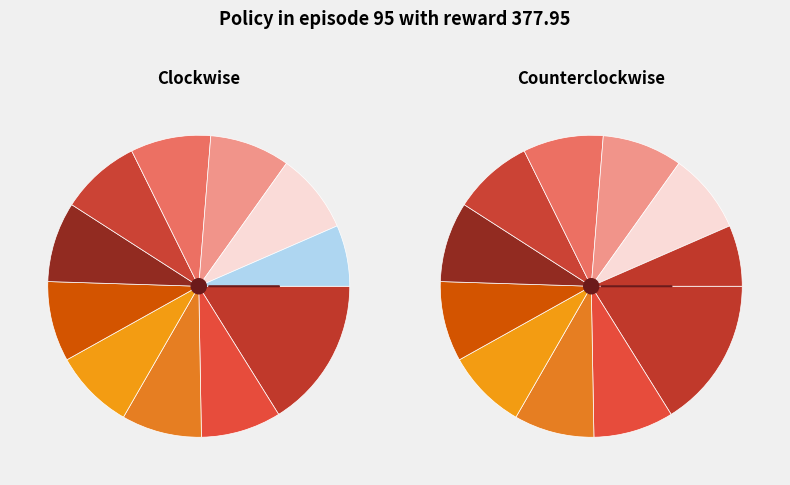

Is the sum of quis ante and Posuere etiam greater than half?

No